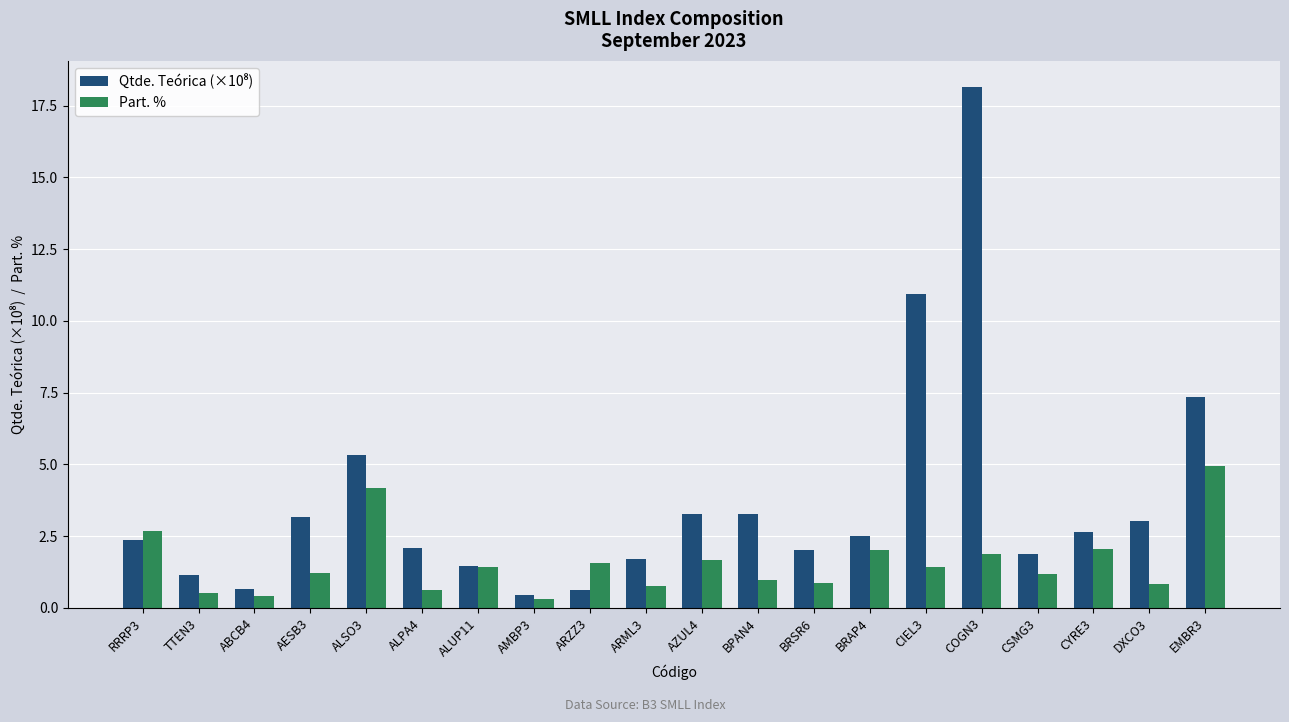

What is the maximum value shown in the chart?

18.2